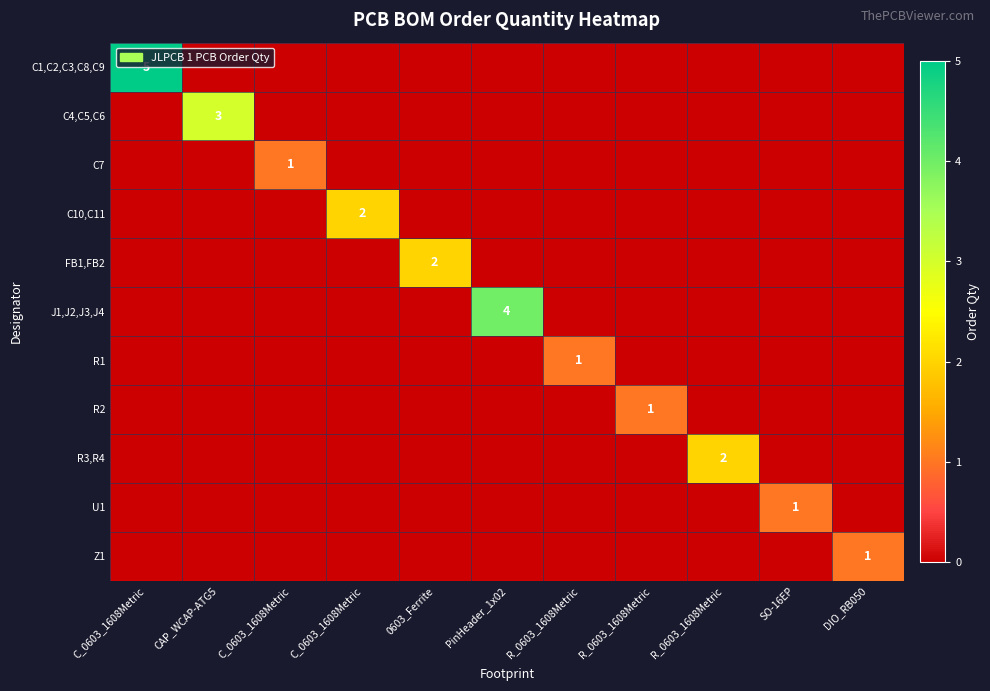

The value of R2 at C_0603_1608Metric is 0. True or false?

True